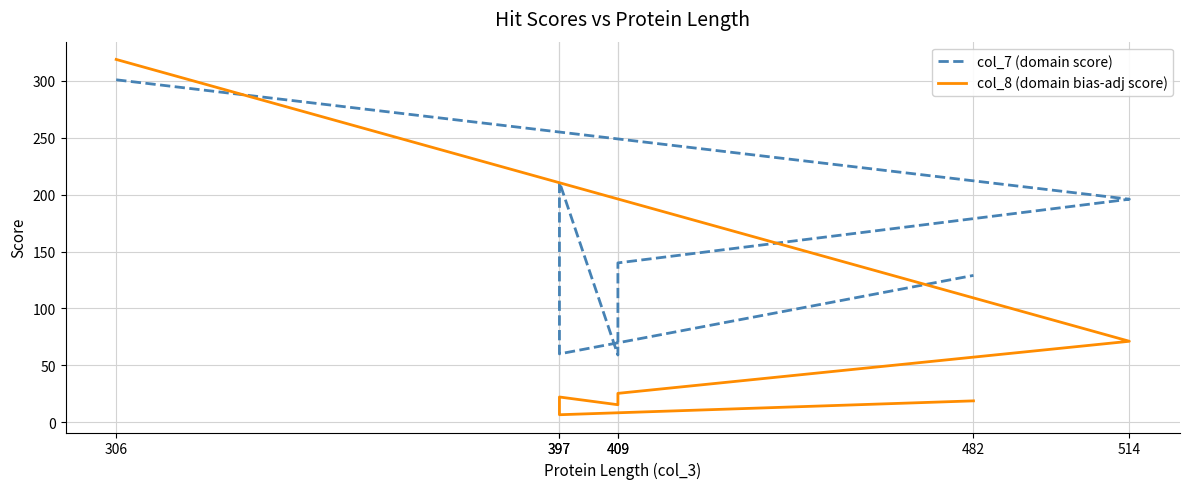

Where is col_7 (domain score) nearest to the value 180?

514